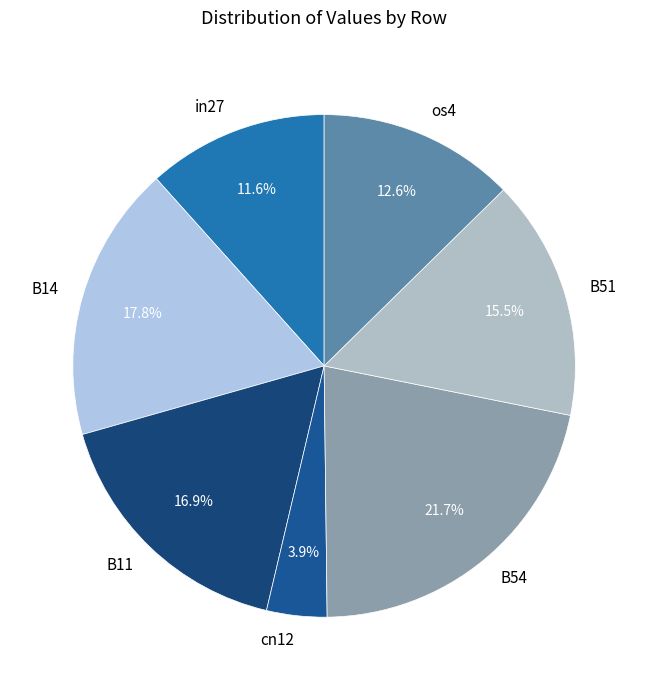

To the nearest percent, what percentage of the pie is in27?

12%